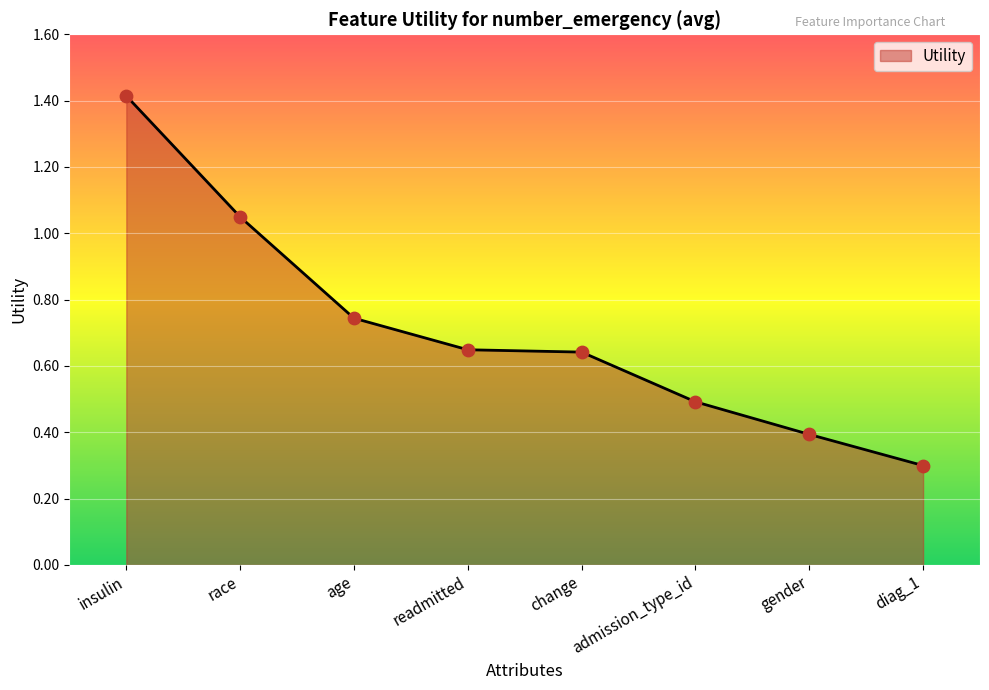

Between insulin and age, which is larger?

insulin